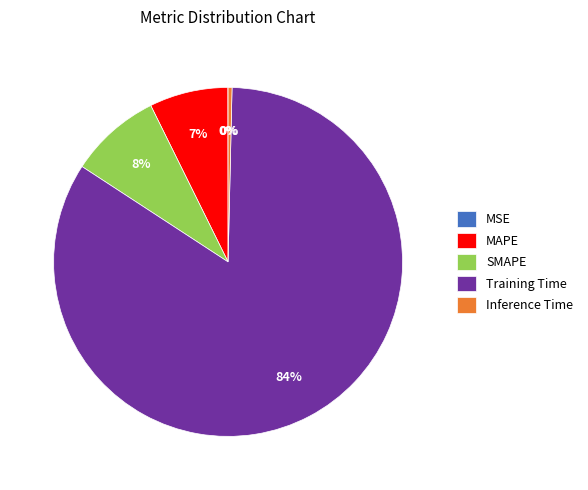

Is the sum of Inference Time and Training Time greater than half?

Yes